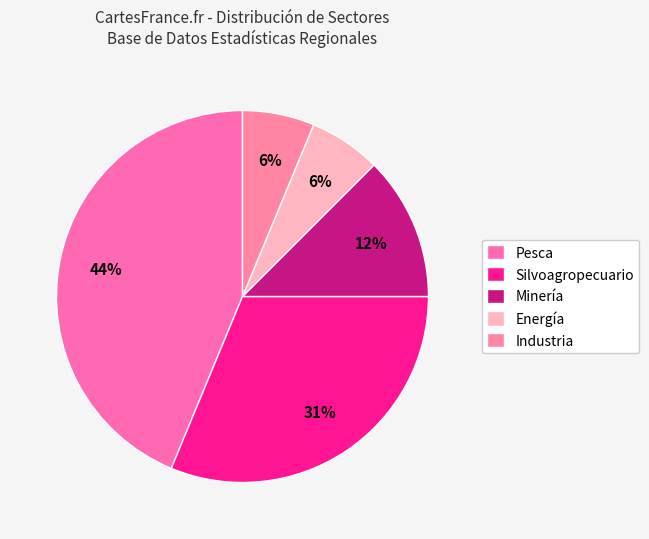

Which slice is the largest?

Pesca